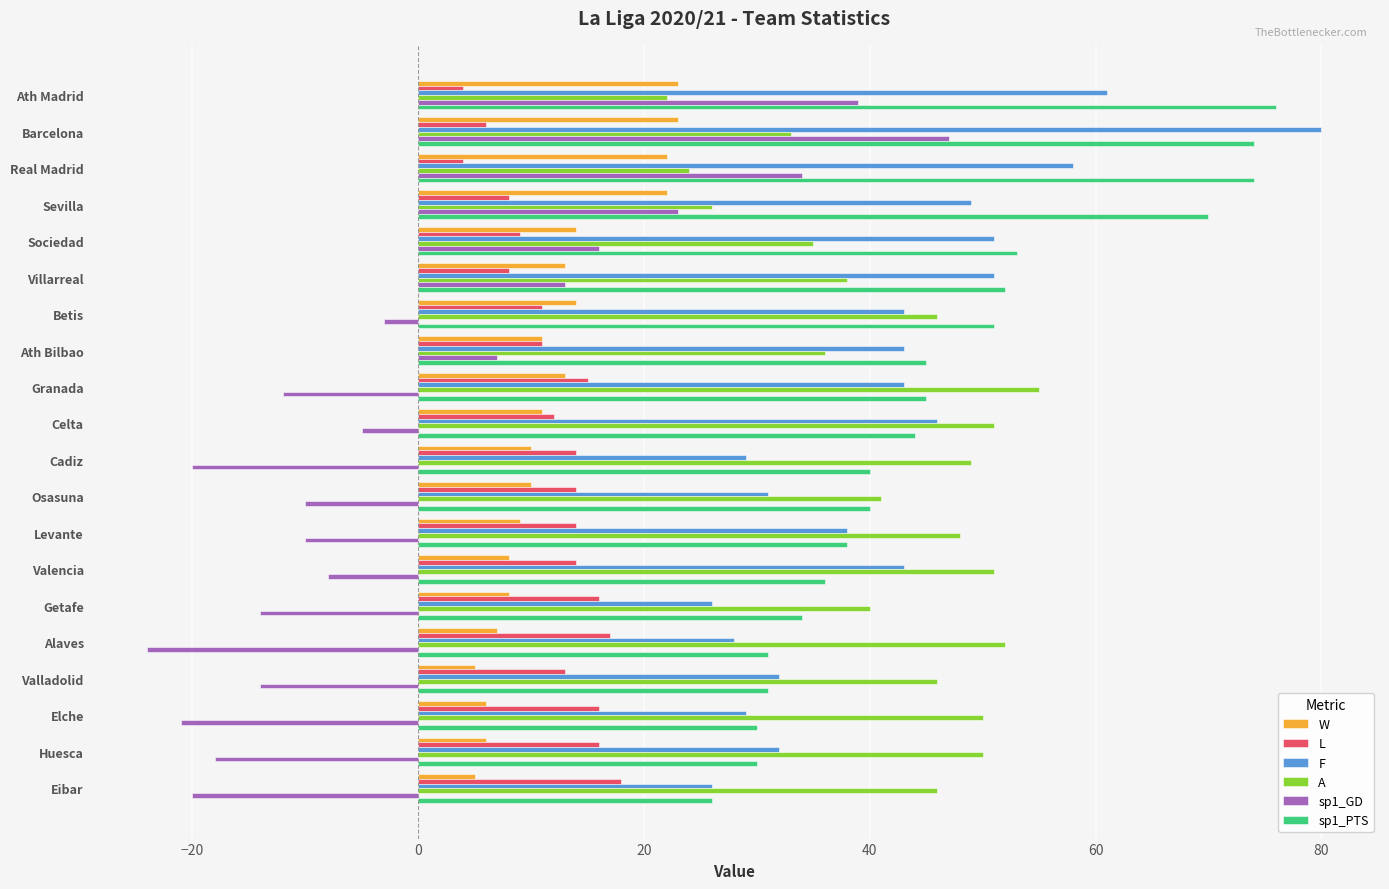

What is the sum of all sp1_PTS values?

920